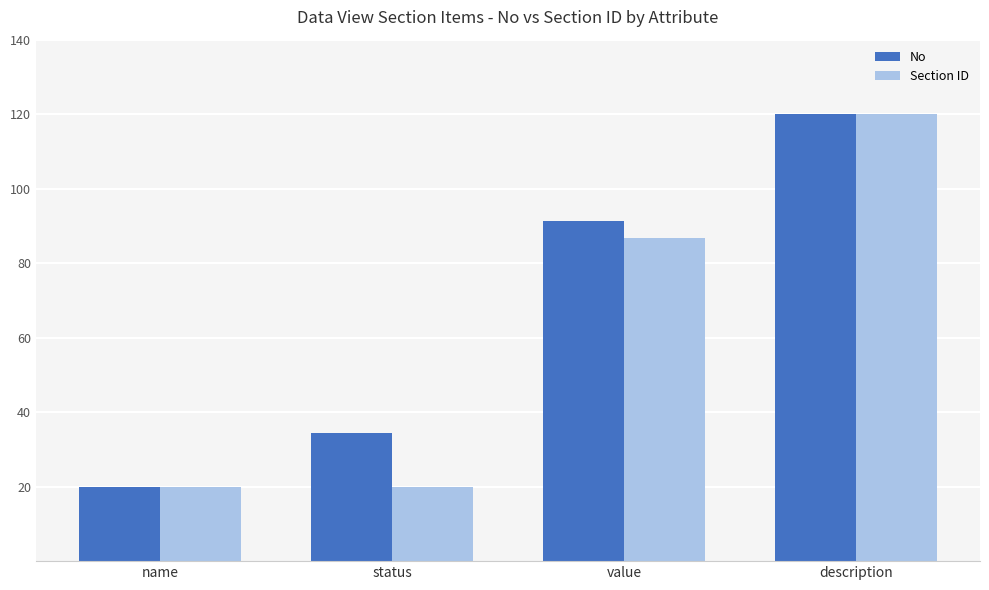

Which category has the lowest value in the No series?

name